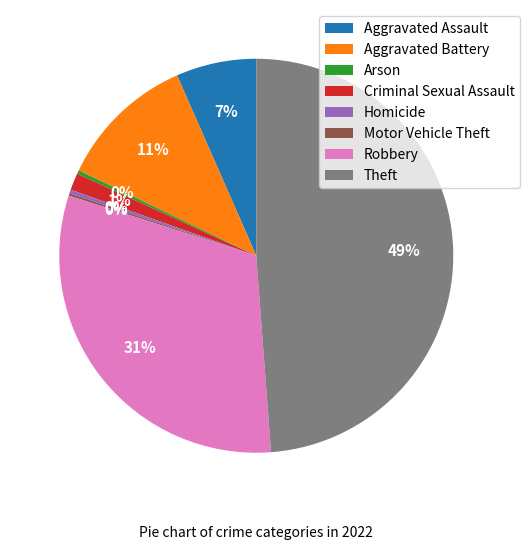

Does Aggravated Assault represent more than half of the total?

No